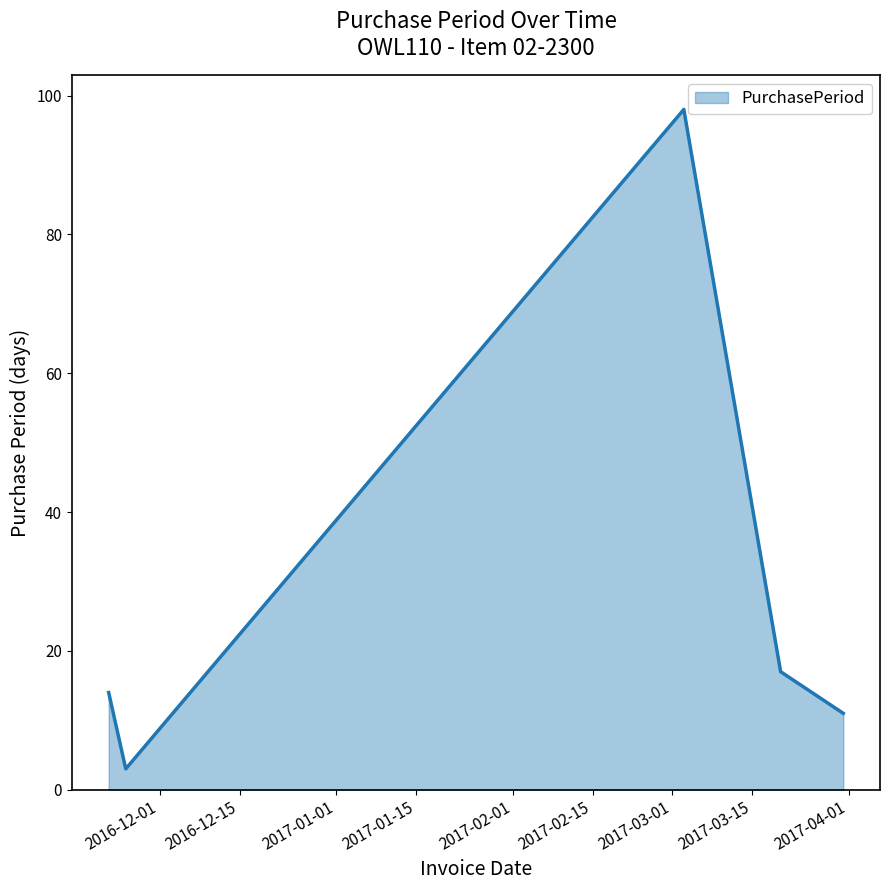

What is the sum of all values?

143